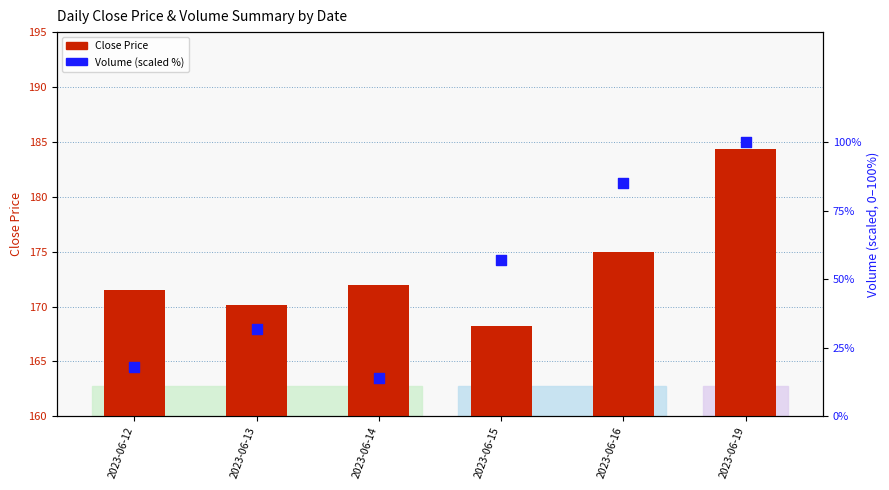

Which series has the largest Y range (max minus min)?

Close Price